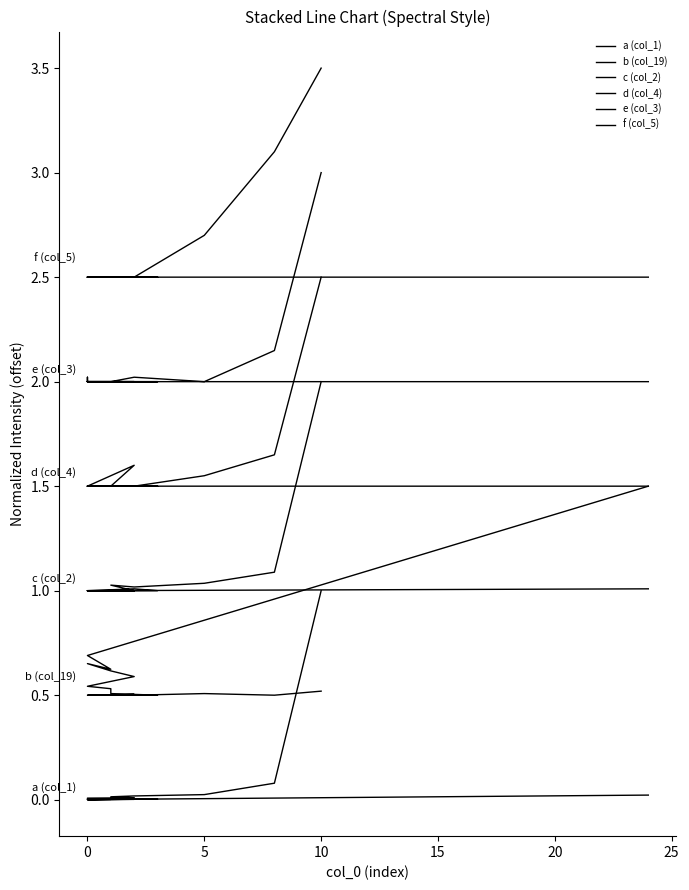

What is the maximum value for a (col_1)?

1.0